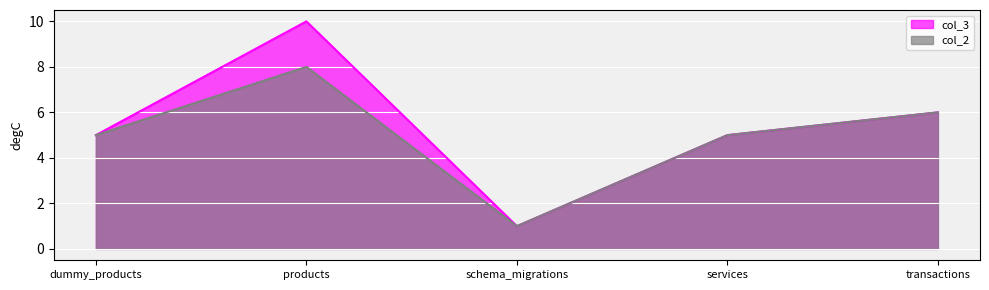

True or false: col_3 and col_2 intersect in this chart.

False